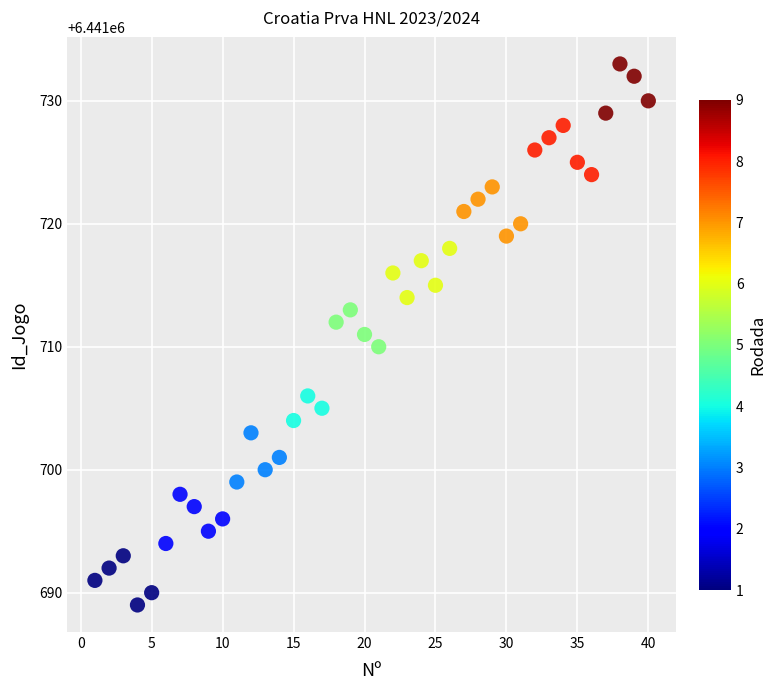

What is the range of Y values (max minus min)?

44